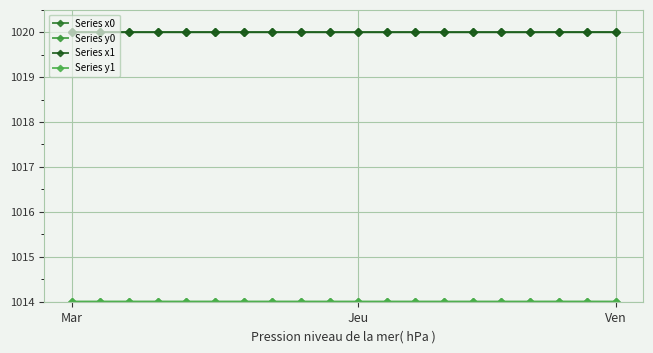

Is this an area chart (filled region under the line)?

No